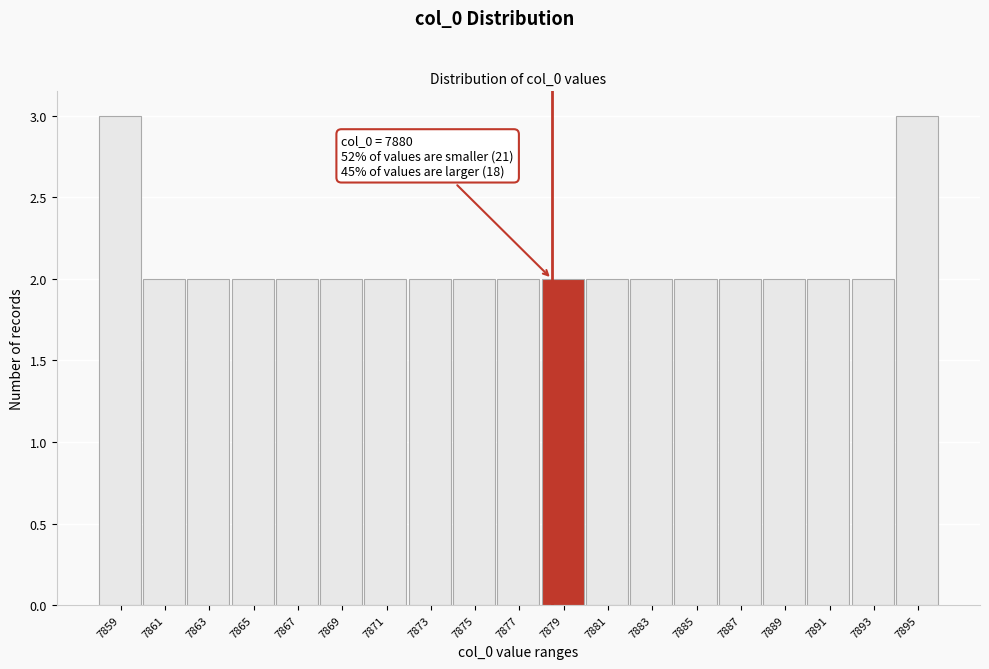

Reading left to right, extract all data points from this chart.

7859=3	7861=2	7863=2	7865=2	7867=2	7869=2	7871=2	7873=2	7875=2	7877=2	7879=2	7881=2	7883=2	7885=2	7887=2	7889=2	7891=2	7893=2	7895=3